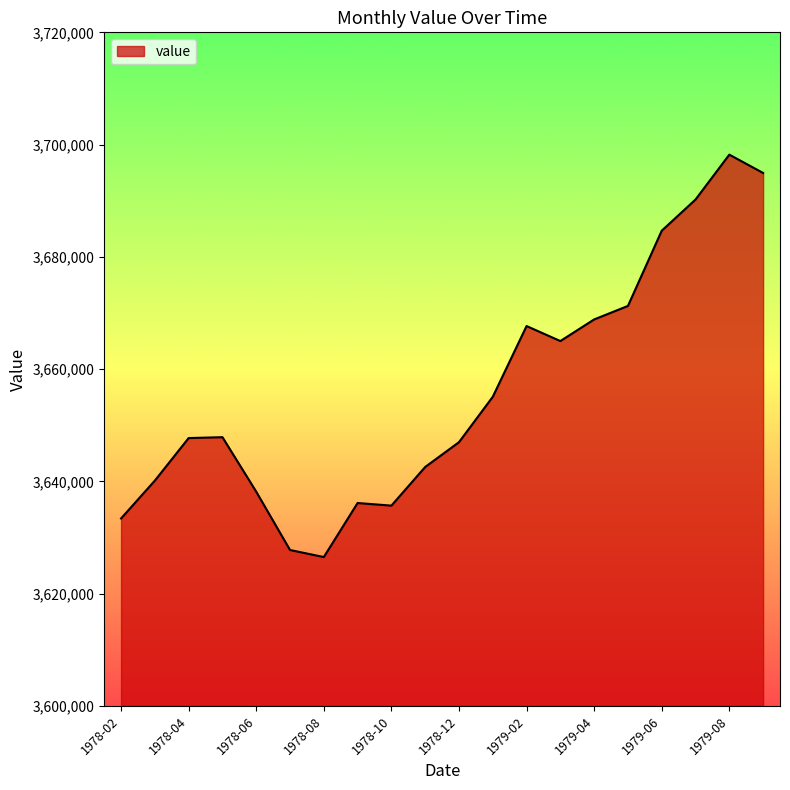

Does the chart display data point markers on the line(s)?

No